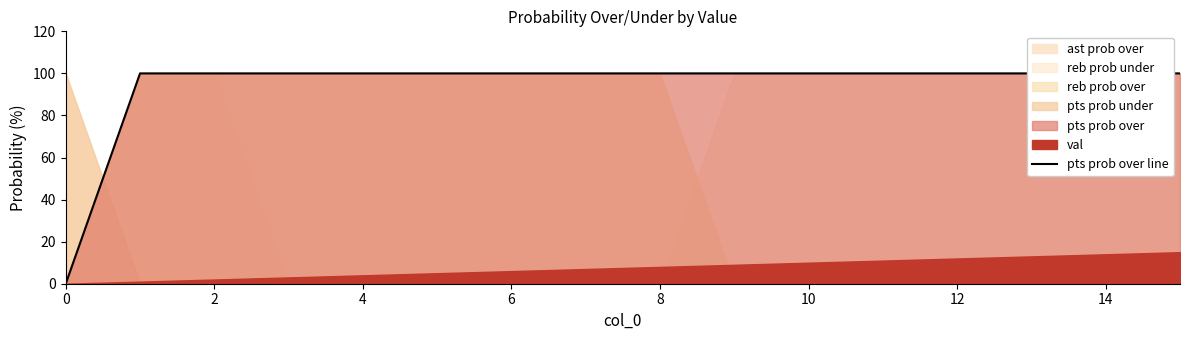

Which has a higher value, 14 or 13?

14